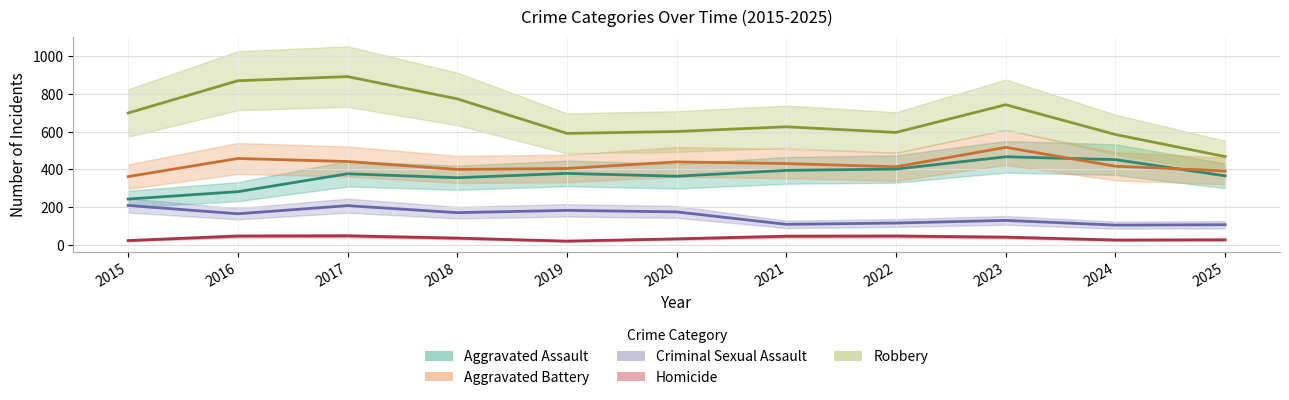

Reading right to left, list all the values displayed in this chart.

Aggravated Assault: 2025=365	2024=451	2023=466	2022=401	2021=394	2020=363	2019=378	2018=355	2017=376	2016=281	2015=242
Aggravated Battery: 2025=391	2024=416	2023=516	2022=413	2021=430	2020=439	2019=404	2018=399	2017=441	2016=457	2015=361
Criminal Sexual Assault: 2025=106	2024=104	2023=129	2022=115	2021=108	2020=174	2019=182	2018=170	2017=207	2016=164	2015=208
Homicide: 2025=26	2024=25	2023=40	2022=46	2021=45	2020=31	2019=19	2018=35	2017=47	2016=46	2015=22
Robbery: 2025=467	2024=584	2023=742	2022=595	2021=625	2020=600	2019=590	2018=773	2017=891	2016=869	2015=698